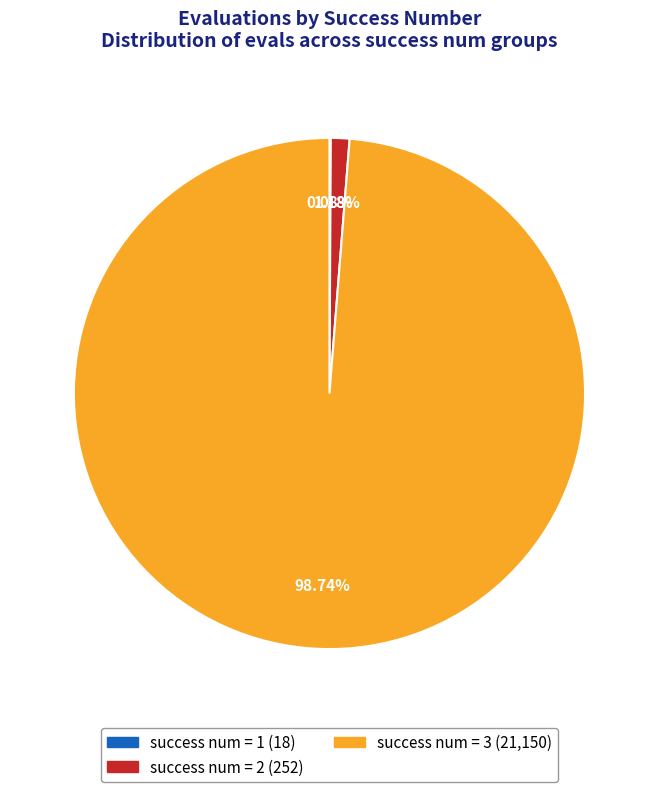

Combined, do success num = 3 and success num = 2 account for over 50%?

Yes